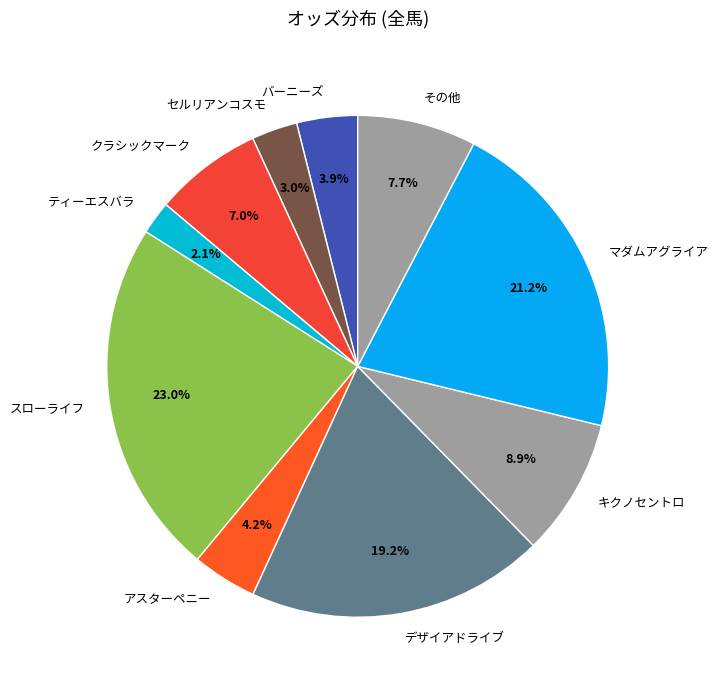

Does バーニーズ account for over 50% of the chart?

No